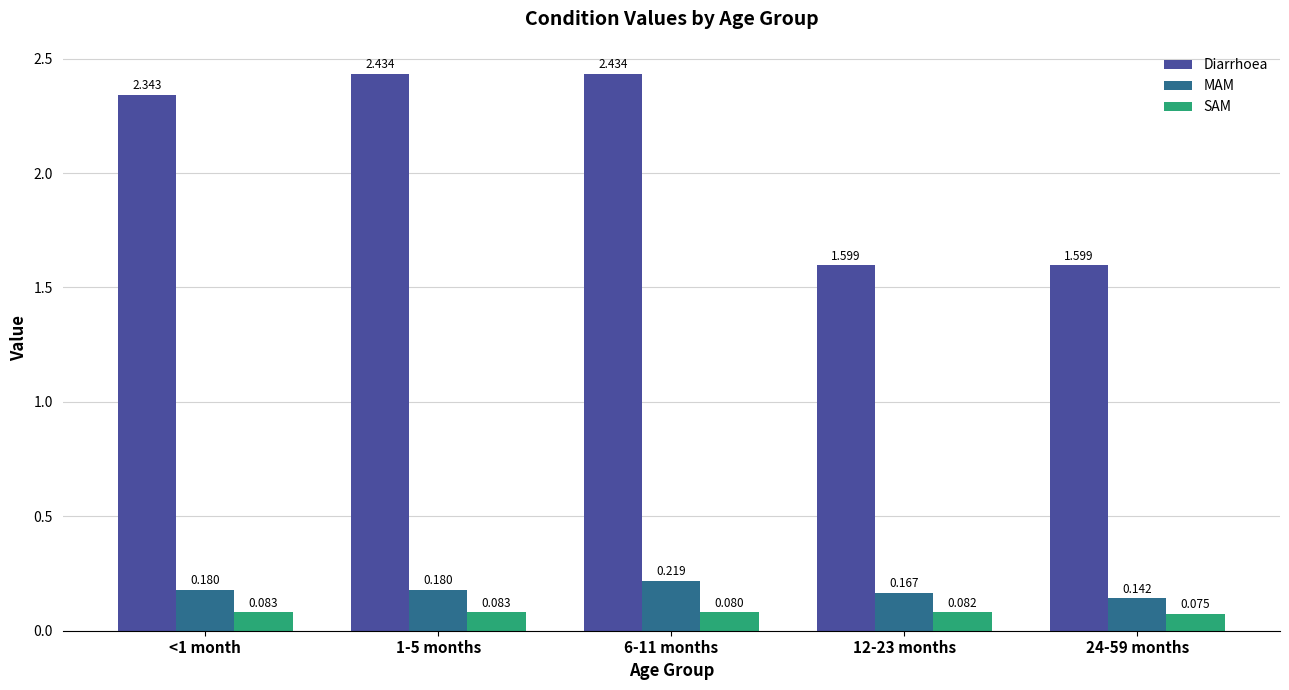

Count the MAM values in the range 0 to 1.

5